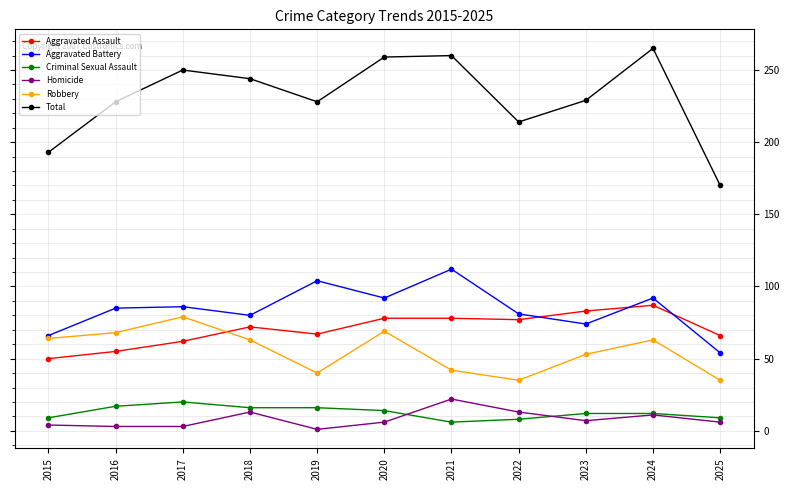

What value does the Robbery series have at 2022?

35